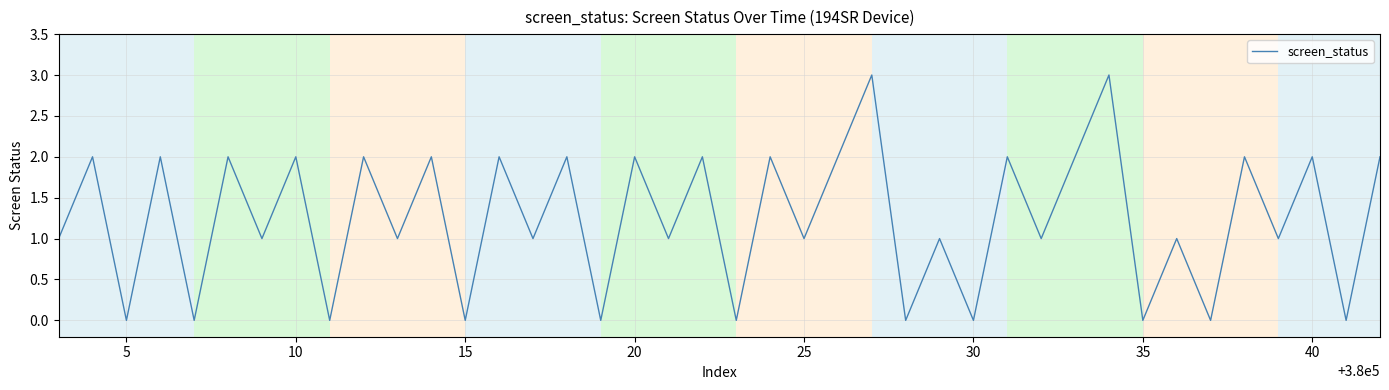

What is the greatest value displayed?

3